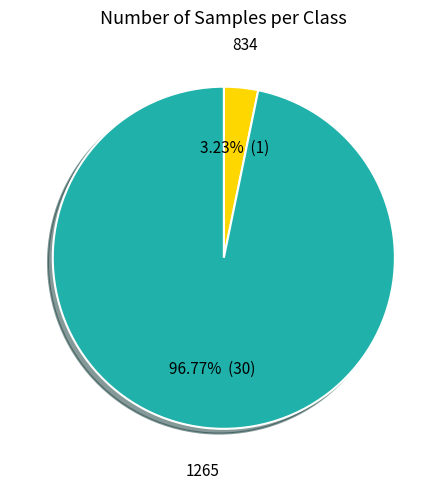

To the nearest percent, what is the difference between the largest and smallest slice percentages?

94%